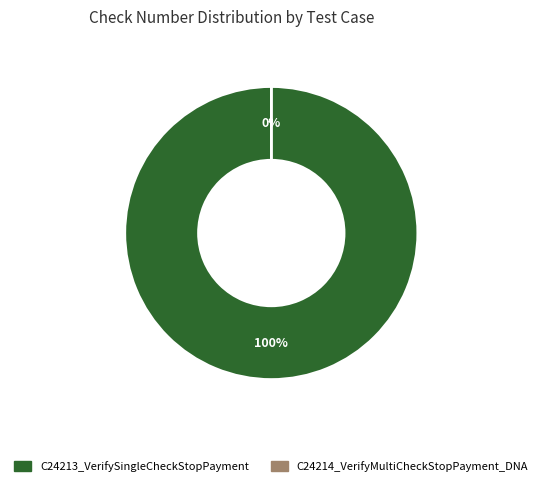

Combined, what portion of the pie is C24214_VerifyMultiCheckStopPayment_DNA and C24213_VerifySingleCheckStopPayment?

100.0%